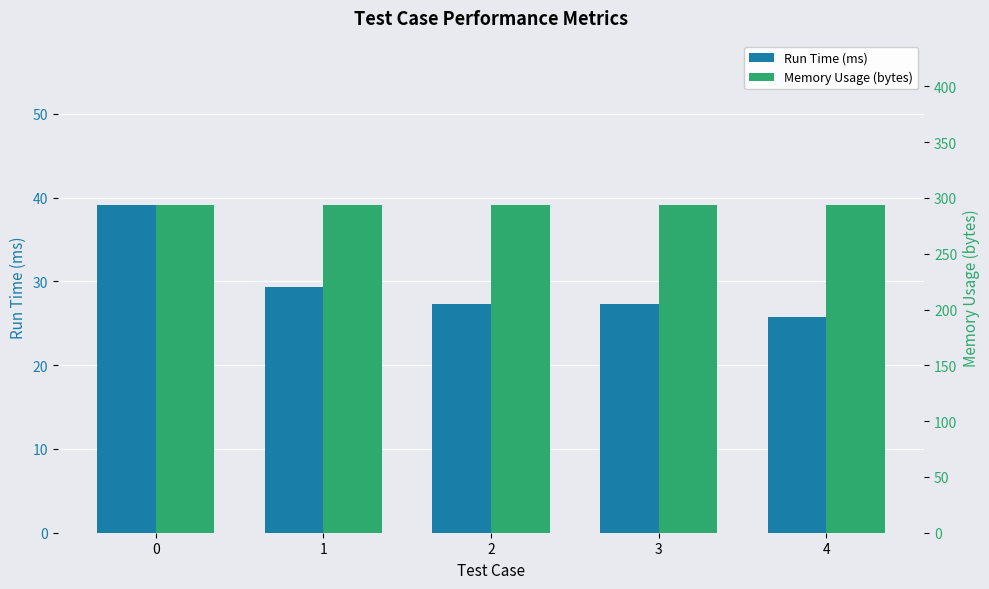

What is the sum of all Memory Usage (bytes) values?

1470.0